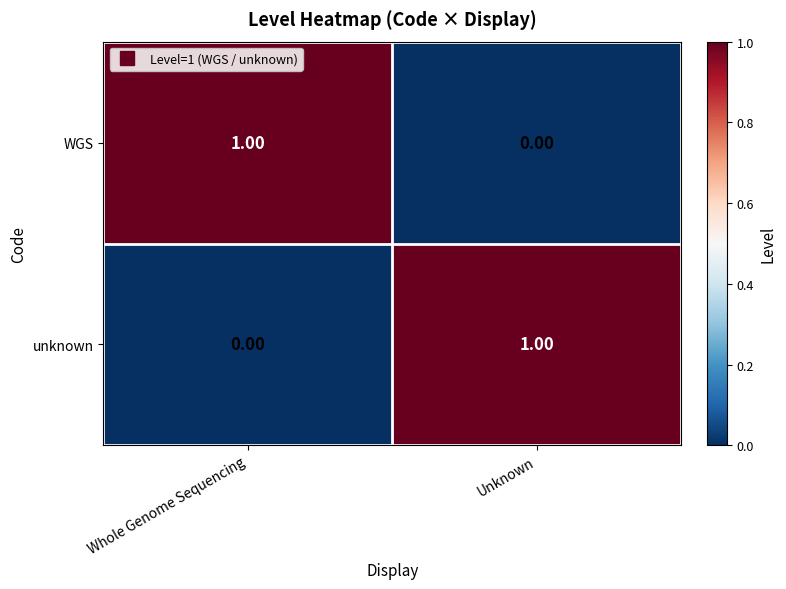

Rank the categories by WGS value from highest to lowest.

Whole Genome Sequencing, Unknown